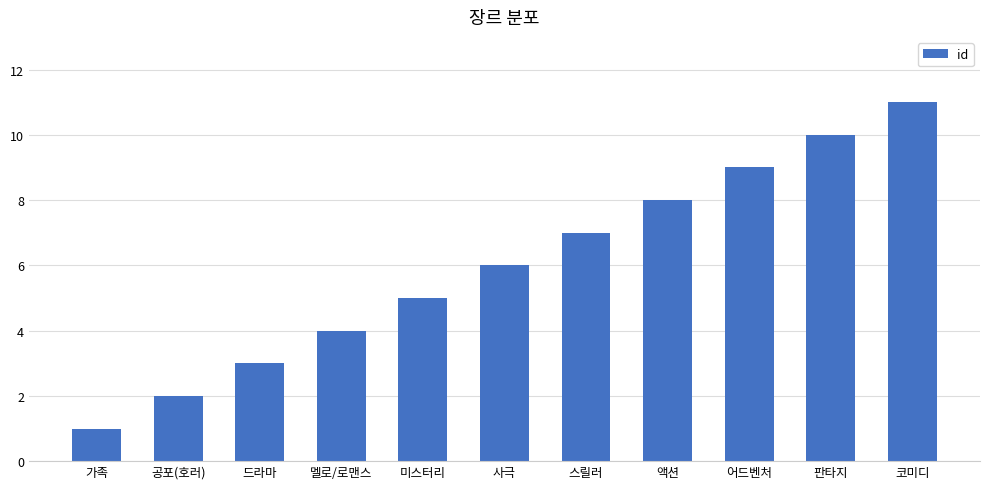

At which label is the value closest to 6?

사극